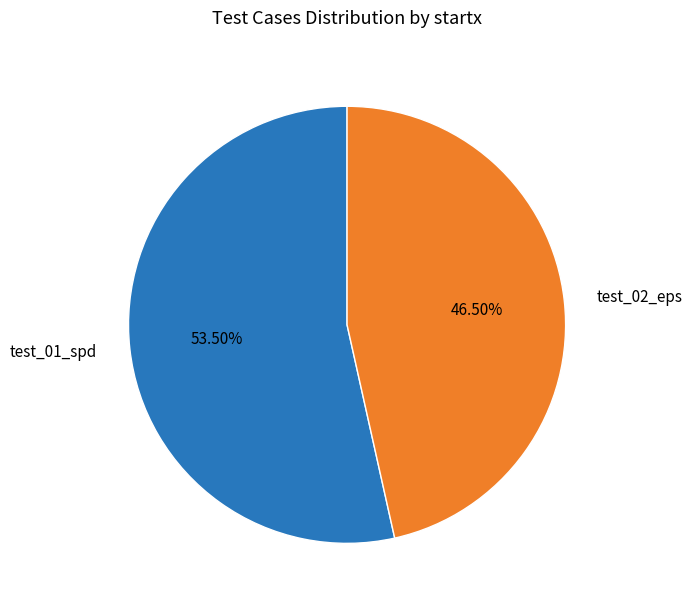

Between test_02_eps and test_01_spd, which is larger?

test_01_spd